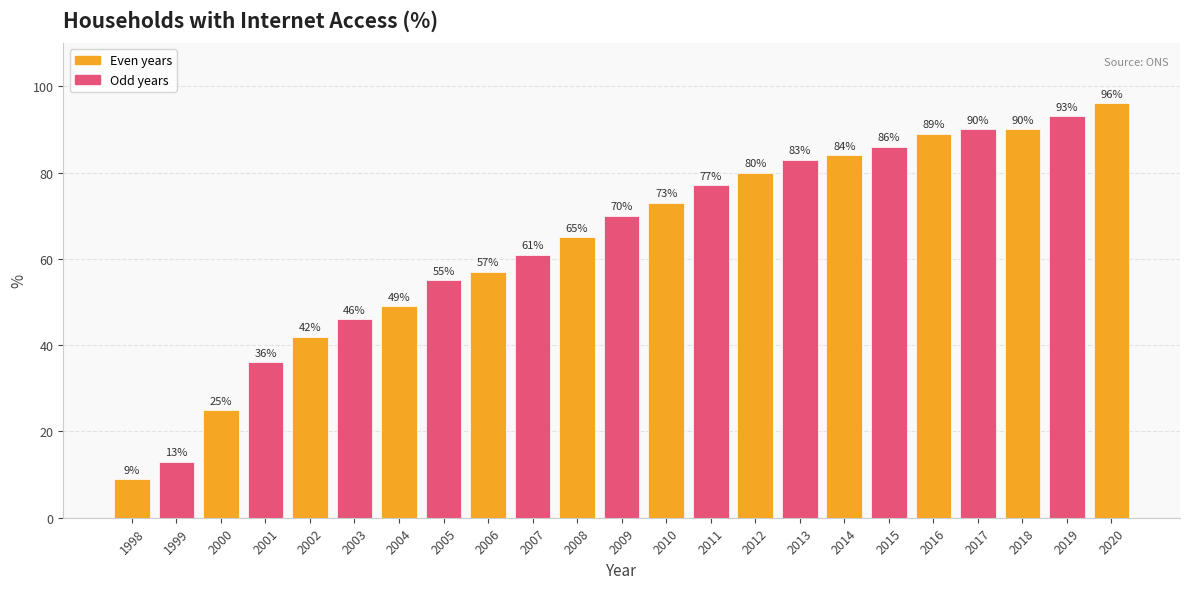

What is the difference between the values at 2006 and 1999?

44